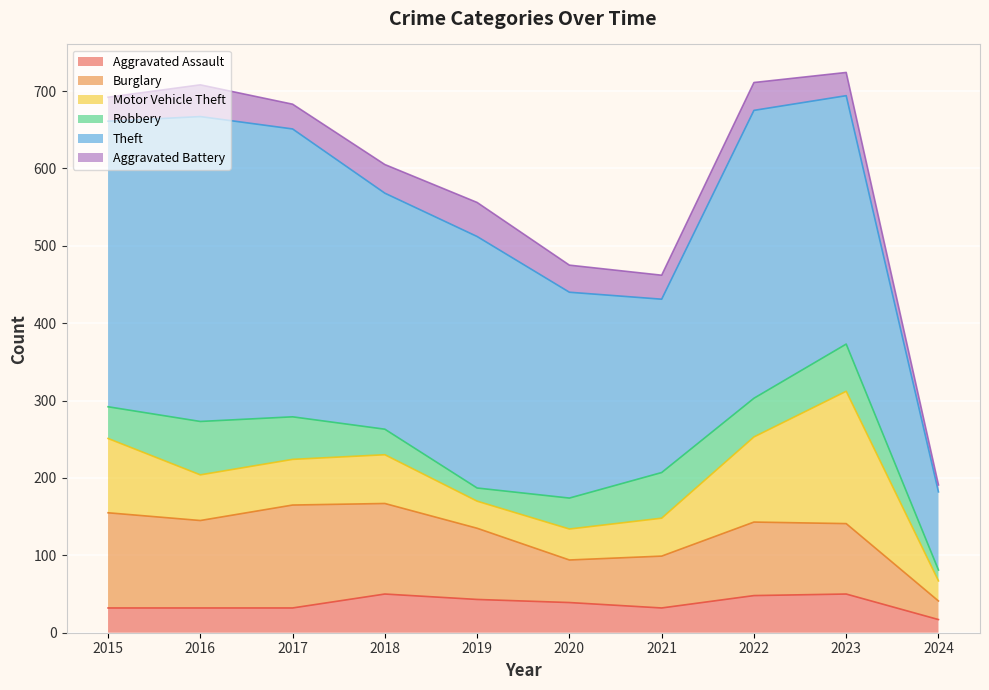

Reading left to right, what are all the values shown in this chart?

Aggravated Assault: 32	32	32	50	43	39	32	48	50	17
Burglary: 123	113	133	117	92	55	67	95	91	24
Motor Vehicle Theft: 96	59	59	63	35	40	49	110	171	26
Robbery: 41	69	55	33	17	40	59	50	61	14
Theft: 369	394	372	305	325	266	224	372	321	101
Aggravated Battery: 31	41	32	37	44	35	31	36	30	9